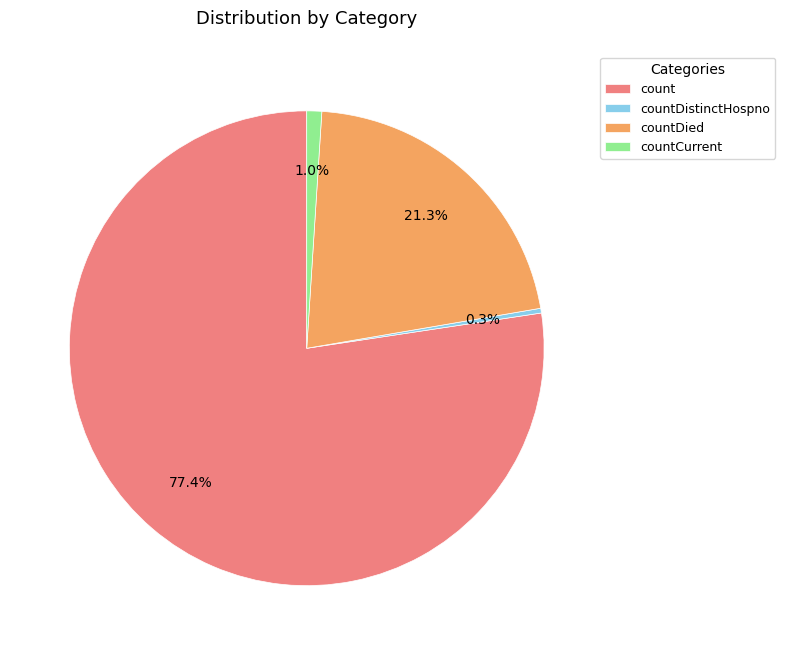

What is the largest slice in the pie chart?

count